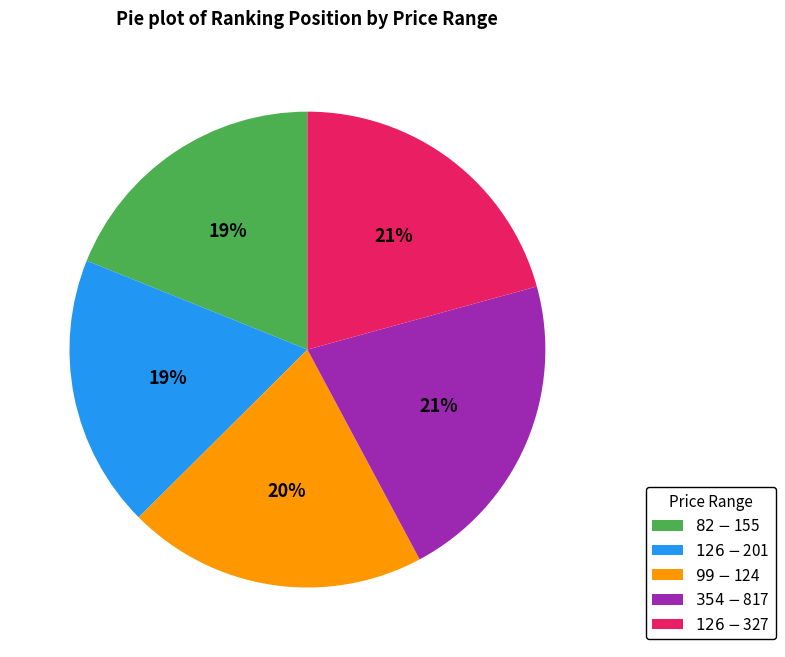

The $82 - $155 slice represents 19% of the pie. True or false?

True